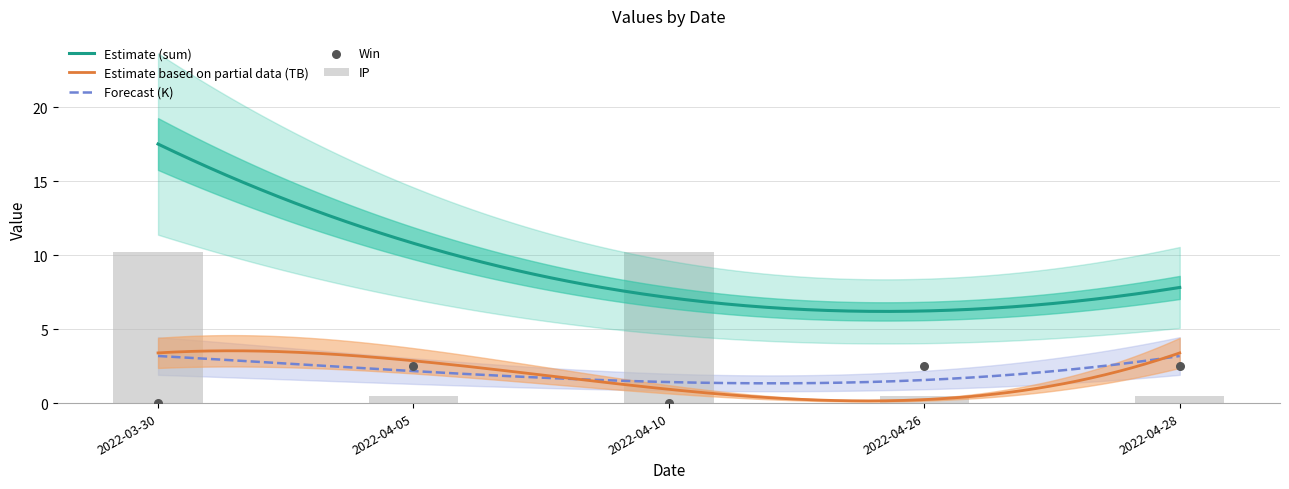

What is the total value across all series at 2022-04-05?

13.4